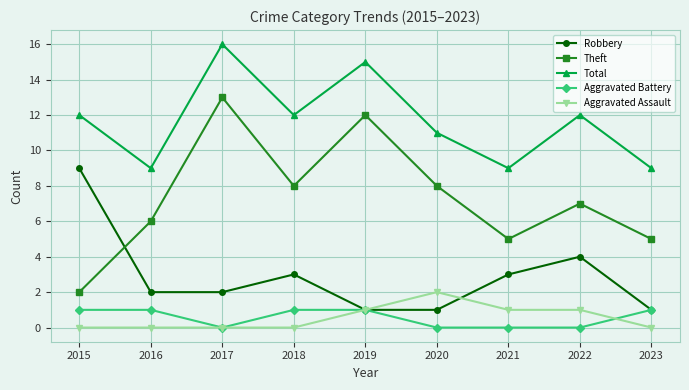

Which series has the largest total across all categories?

Total